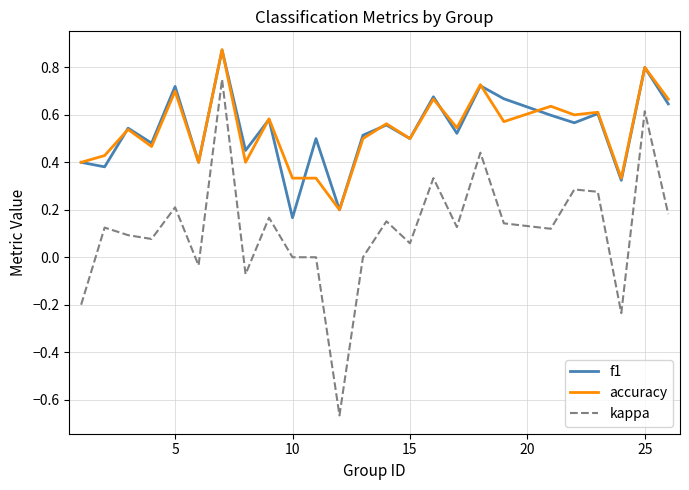

Which series ends up on top after the final intersection of f1 and accuracy?

accuracy